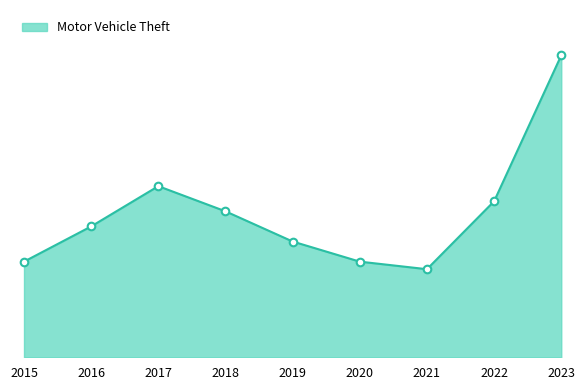

Approximately how many times larger is the value at 2018 compared to 2015?

1.5